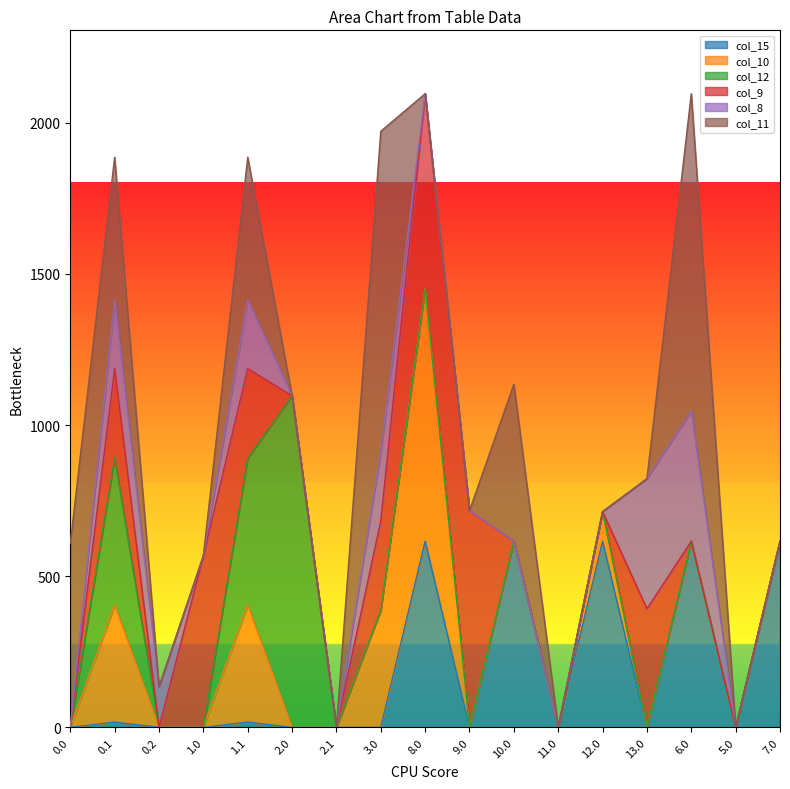

How many distinct data groups are displayed?

6